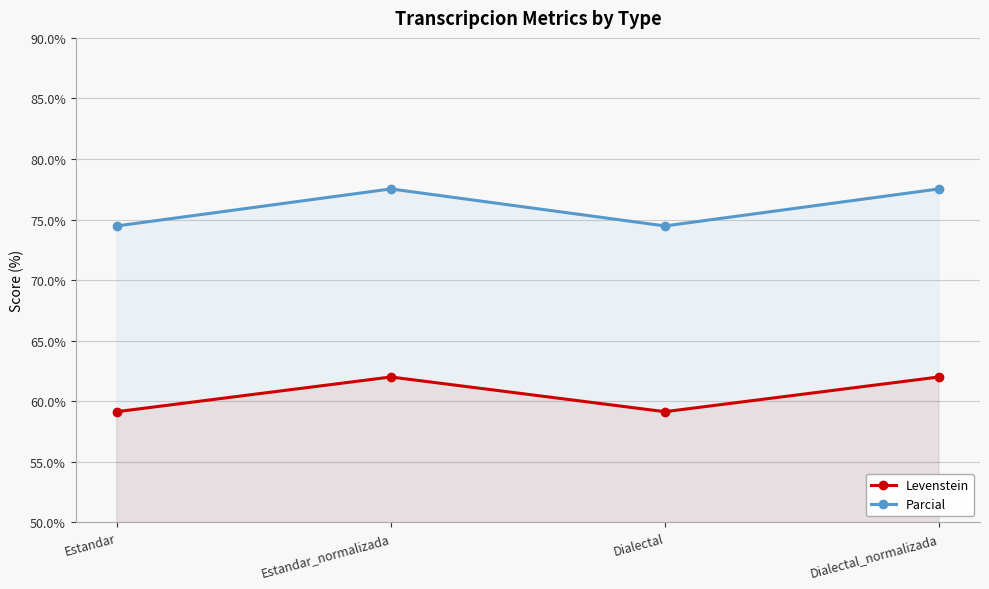

Reading left to right, what are all the values shown in this chart?

Levenstein: Estandar=59.1	Estandar_normalizada=62.0	Dialectal=59.1	Dialectal_normalizada=62.0
Parcial: Estandar=74.5	Estandar_normalizada=77.5	Dialectal=74.5	Dialectal_normalizada=77.5